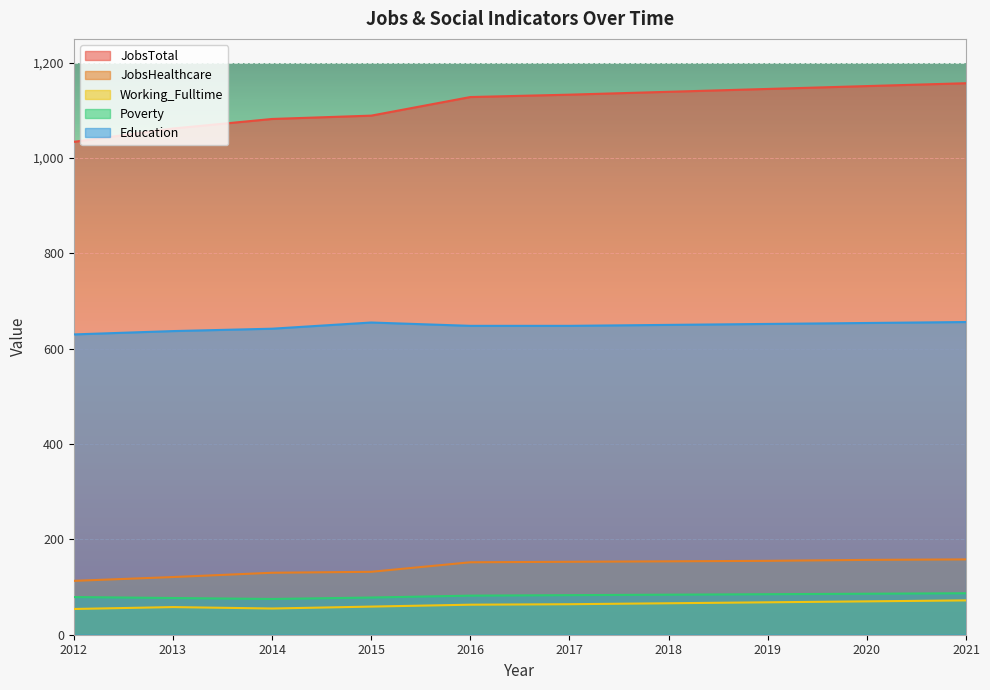

At which category does the chart reach its minimum across all series?

2012